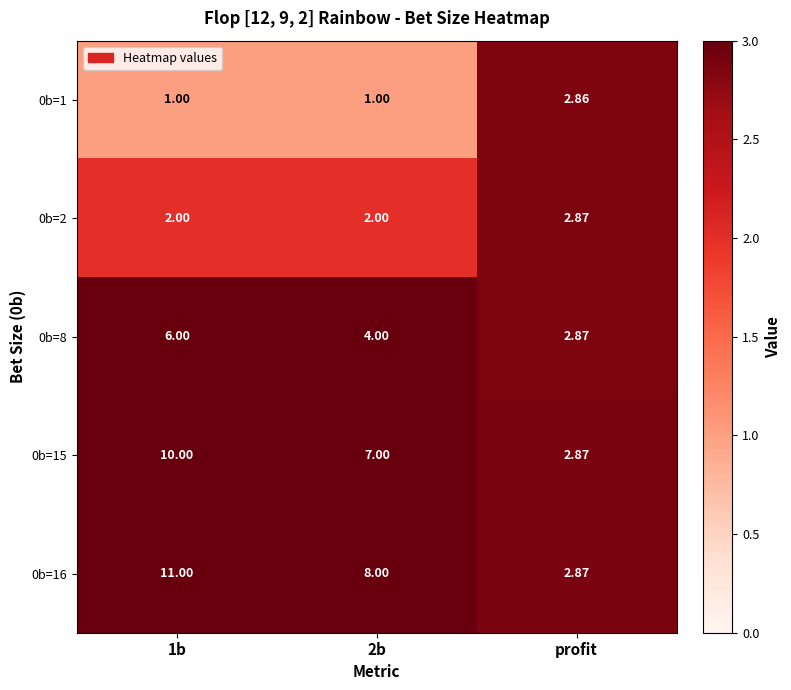

Which category has the highest value across all series?

1b